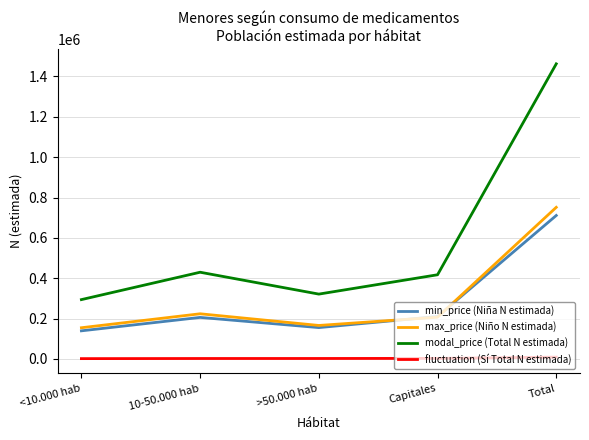

Does the chart have visible grid lines?

Yes